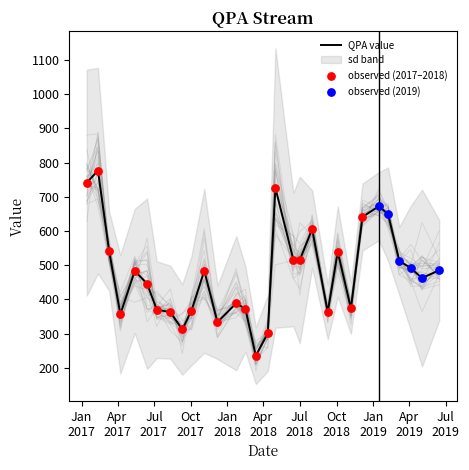

Which series has the largest total across all categories?

QPA value